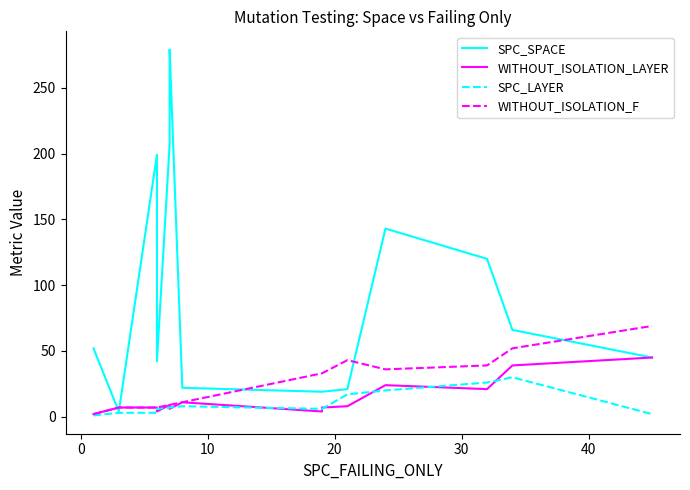

What is the sum of all WITHOUT_ISOLATION_F values?

366